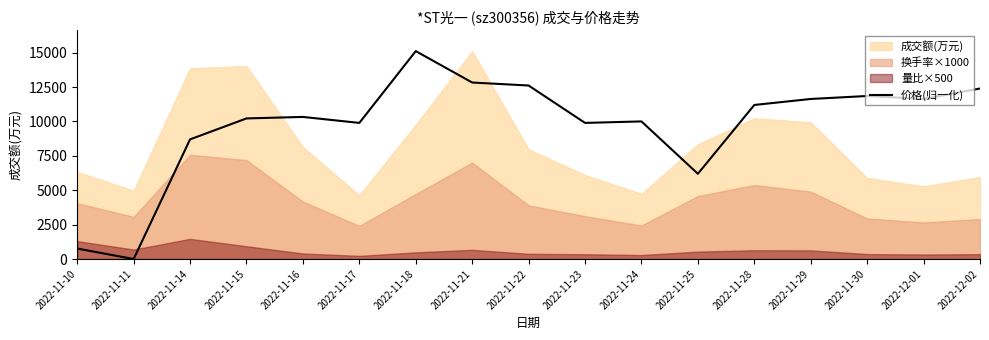

What is the maximum value shown in the chart?

15111.0